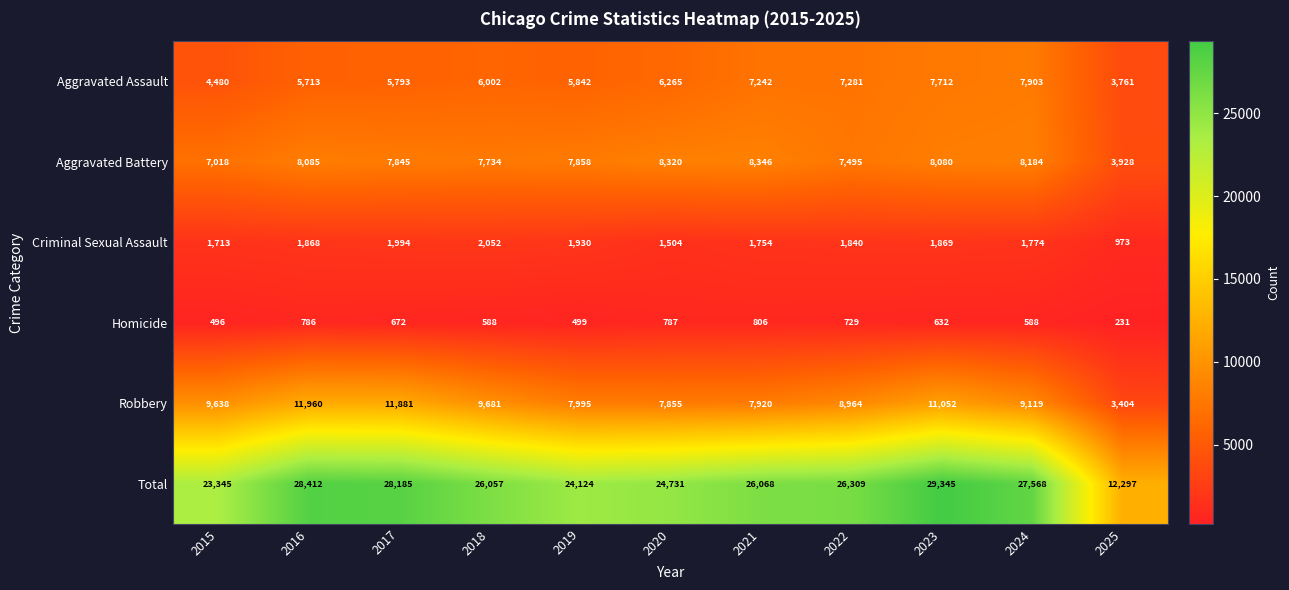

What is the spread (max minus min) of values at 2018?

25469